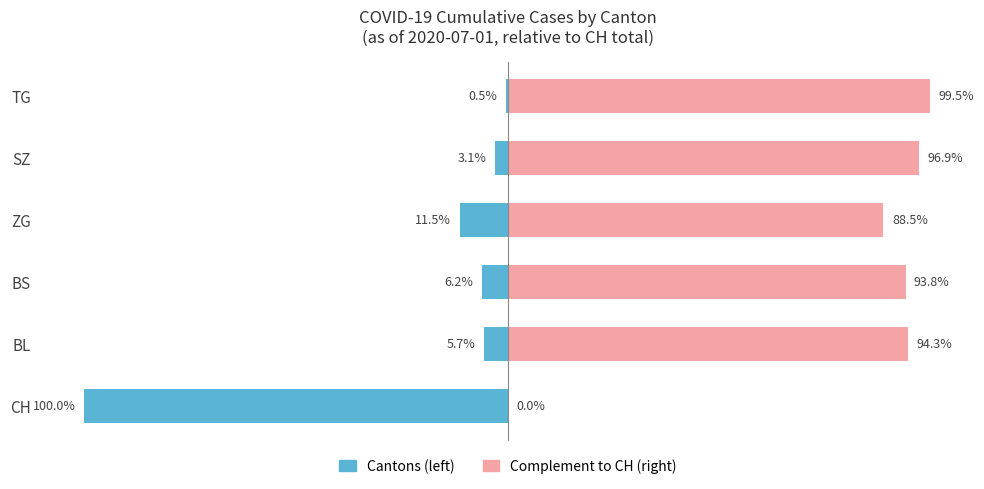

At how many categories does at least one series exceed -84?

6